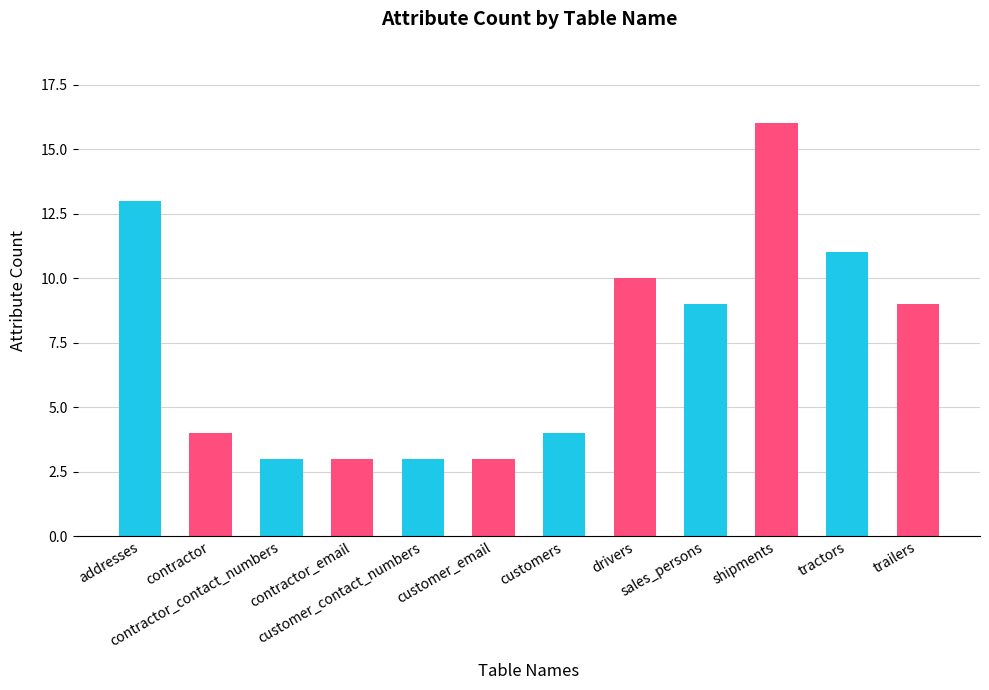

What is the ratio of the value at drivers to the value at sales_persons?

1.1